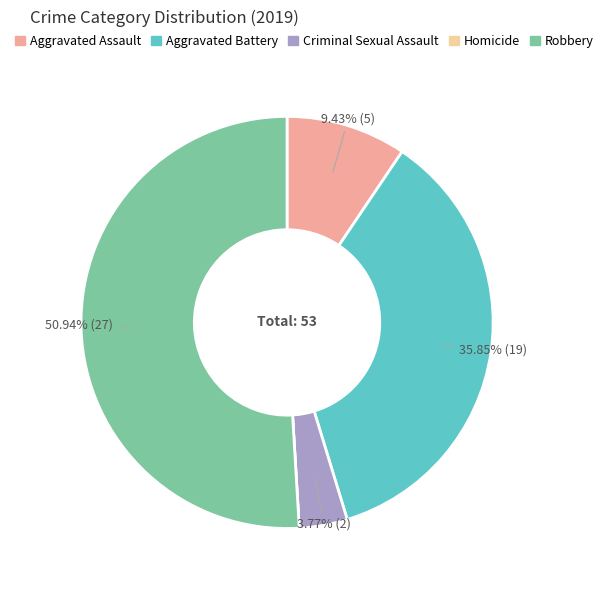

Does Robbery represent more than half of the total?

Yes